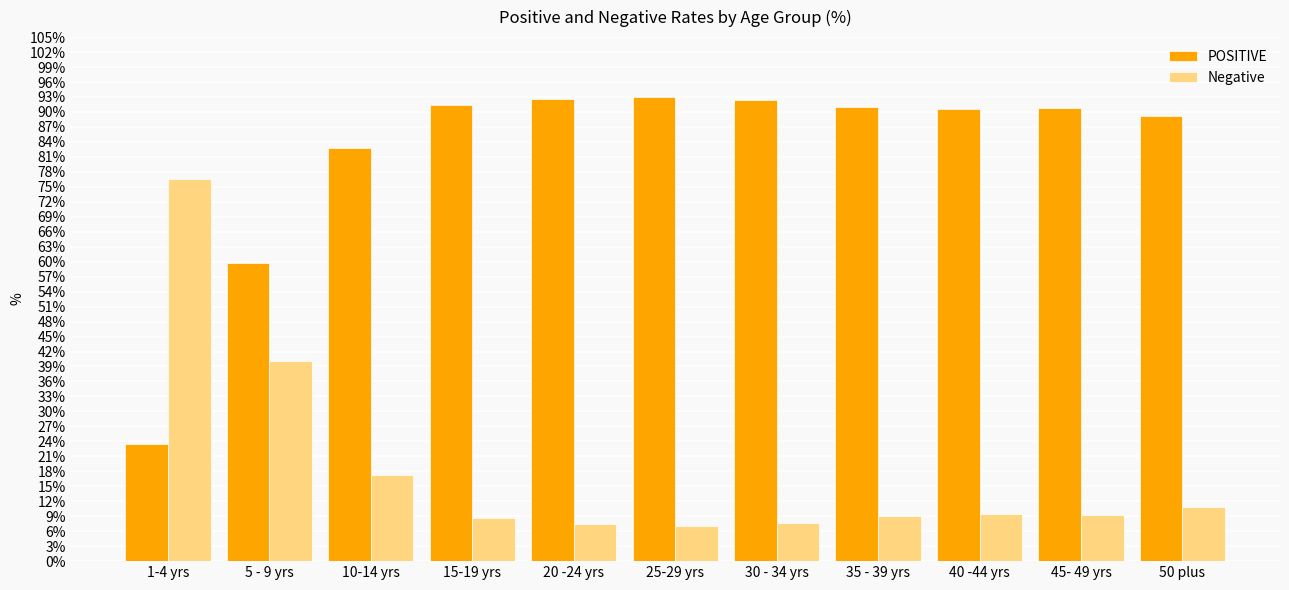

List the series in order of their peak value, lowest first.

Negative, POSITIVE